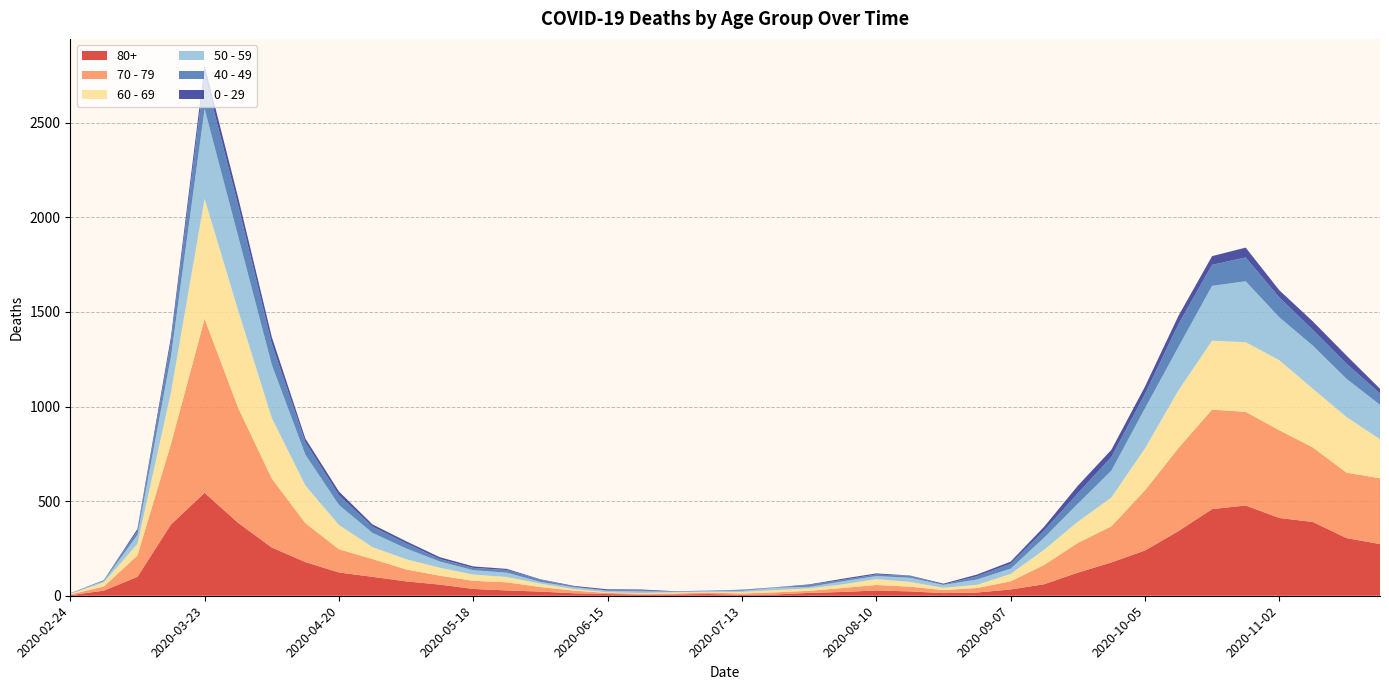

Reading left to right, transcribe all the data shown in this chart.

80+: 2020-02-24=3	2020-03-02=27	2020-03-09=100	2020-03-16=377	2020-03-23=544	2020-03-30=385	2020-04-06=255	2020-04-13=178	2020-04-20=123	2020-04-27=100	2020-05-04=76	2020-05-11=59	2020-05-18=36	2020-05-25=28	2020-06-01=22	2020-06-08=13	2020-06-15=9	2020-06-22=6	2020-06-29=7	2020-07-06=9	2020-07-13=5	2020-07-20=7	2020-07-27=15	2020-08-03=20	2020-08-10=28	2020-08-17=23	2020-08-24=14	2020-08-31=17	2020-09-07=33	2020-09-14=61	2020-09-21=122	2020-09-28=176	2020-10-05=239	2020-10-12=342	2020-10-19=458	2020-10-26=477	2020-11-02=411	2020-11-09=390	2020-11-16=305	2020-11-23=273
70 - 79: 2020-02-24=4	2020-03-02=22	2020-03-09=113	2020-03-16=427	2020-03-23=920	2020-03-30=608	2020-04-06=365	2020-04-13=206	2020-04-20=123	2020-04-27=94	2020-05-04=63	2020-05-11=47	2020-05-18=43	2020-05-25=43	2020-06-01=24	2020-06-08=14	2020-06-15=6	2020-06-22=5	2020-06-29=5	2020-07-06=8	2020-07-13=7	2020-07-20=11	2020-07-27=11	2020-08-03=21	2020-08-10=29	2020-08-17=25	2020-08-24=16	2020-08-31=24	2020-09-07=43	2020-09-14=102	2020-09-21=157	2020-09-28=191	2020-10-05=318	2020-10-12=439	2020-10-19=526	2020-10-26=495	2020-11-02=464	2020-11-09=394	2020-11-16=346	2020-11-23=348
60 - 69: 2020-02-24=2	2020-03-02=22	2020-03-09=61	2020-03-16=272	2020-03-23=634	2020-03-30=514	2020-04-06=320	2020-04-13=199	2020-04-20=128	2020-04-27=63	2020-05-04=54	2020-05-11=42	2020-05-18=33	2020-05-25=28	2020-06-01=18	2020-06-08=8	2020-06-15=3	2020-06-22=3	2020-06-29=6	2020-07-06=3	2020-07-13=8	2020-07-20=12	2020-07-27=13	2020-08-03=19	2020-08-10=31	2020-08-17=25	2020-08-24=12	2020-08-31=17	2020-09-07=39	2020-09-14=80	2020-09-21=112	2020-09-28=152	2020-10-05=221	2020-10-12=305	2020-10-19=364	2020-10-26=368	2020-11-02=370	2020-11-09=310	2020-11-16=294	2020-11-23=206
50 - 59: 2020-02-24=3	2020-03-02=7	2020-03-09=48	2020-03-16=190	2020-03-23=475	2020-03-30=392	2020-04-06=281	2020-04-13=163	2020-04-20=106	2020-04-27=75	2020-05-04=57	2020-05-11=33	2020-05-18=23	2020-05-25=23	2020-06-01=9	2020-06-08=10	2020-06-15=8	2020-06-22=9	2020-06-29=3	2020-07-06=5	2020-07-13=6	2020-07-20=12	2020-07-27=8	2020-08-03=16	2020-08-10=16	2020-08-17=22	2020-08-24=15	2020-08-31=28	2020-09-07=28	2020-09-14=64	2020-09-21=95	2020-09-28=142	2020-10-05=212	2020-10-12=230	2020-10-19=290	2020-10-26=322	2020-11-02=227	2020-11-09=228	2020-11-16=202	2020-11-23=182
40 - 49: 2020-02-24=0	2020-03-02=5	2020-03-09=21	2020-03-16=79	2020-03-23=183	2020-03-30=163	2020-04-06=111	2020-04-13=66	2020-04-20=51	2020-04-27=33	2020-05-04=27	2020-05-11=13	2020-05-18=12	2020-05-25=14	2020-06-01=12	2020-06-08=3	2020-06-15=2	2020-06-22=5	2020-06-29=1	2020-07-06=1	2020-07-13=4	2020-07-20=2	2020-07-27=10	2020-08-03=8	2020-08-10=8	2020-08-17=10	2020-08-24=2	2020-08-31=17	2020-09-07=26	2020-09-14=38	2020-09-21=55	2020-09-28=72	2020-10-05=76	2020-10-12=120	2020-10-19=111	2020-10-26=126	2020-11-02=105	2020-11-09=83	2020-11-16=80	2020-11-23=60
0 - 29: 2020-02-24=1	2020-03-02=0	2020-03-09=10	2020-03-16=25	2020-03-23=47	2020-03-30=42	2020-04-06=36	2020-04-13=19	2020-04-20=20	2020-04-27=12	2020-05-04=11	2020-05-11=10	2020-05-18=8	2020-05-25=6	2020-06-01=2	2020-06-08=4	2020-06-15=6	2020-06-22=5	2020-06-29=2	2020-07-06=1	2020-07-13=2	2020-07-20=1	2020-07-27=3	2020-08-03=6	2020-08-10=6	2020-08-17=2	2020-08-24=5	2020-08-31=9	2020-09-07=11	2020-09-14=20	2020-09-21=40	2020-09-28=38	2020-10-05=39	2020-10-12=44	2020-10-19=46	2020-10-26=52	2020-11-02=38	2020-11-09=45	2020-11-16=43	2020-11-23=25